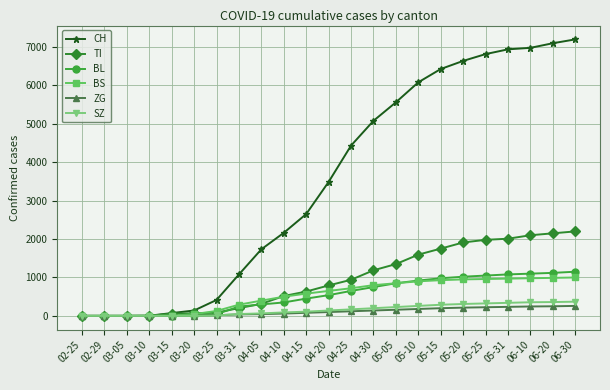

Is the value of TI at 03-31 greater than the value of CH at 05-15?

No